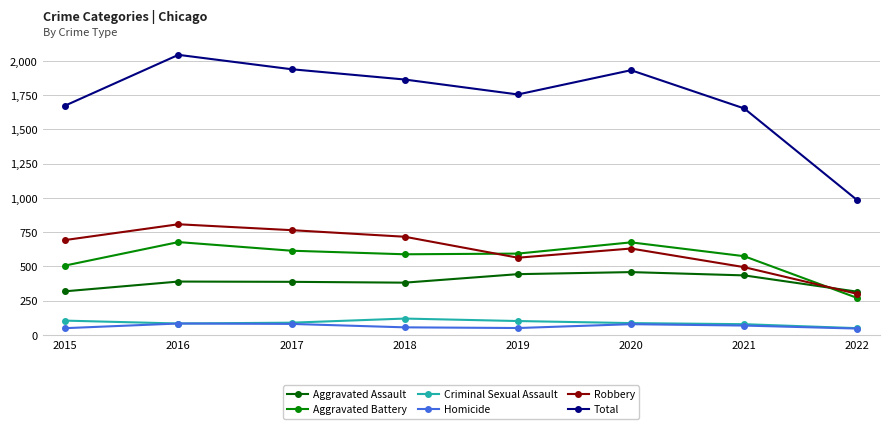

How many values in the Total series are below 1864?

4